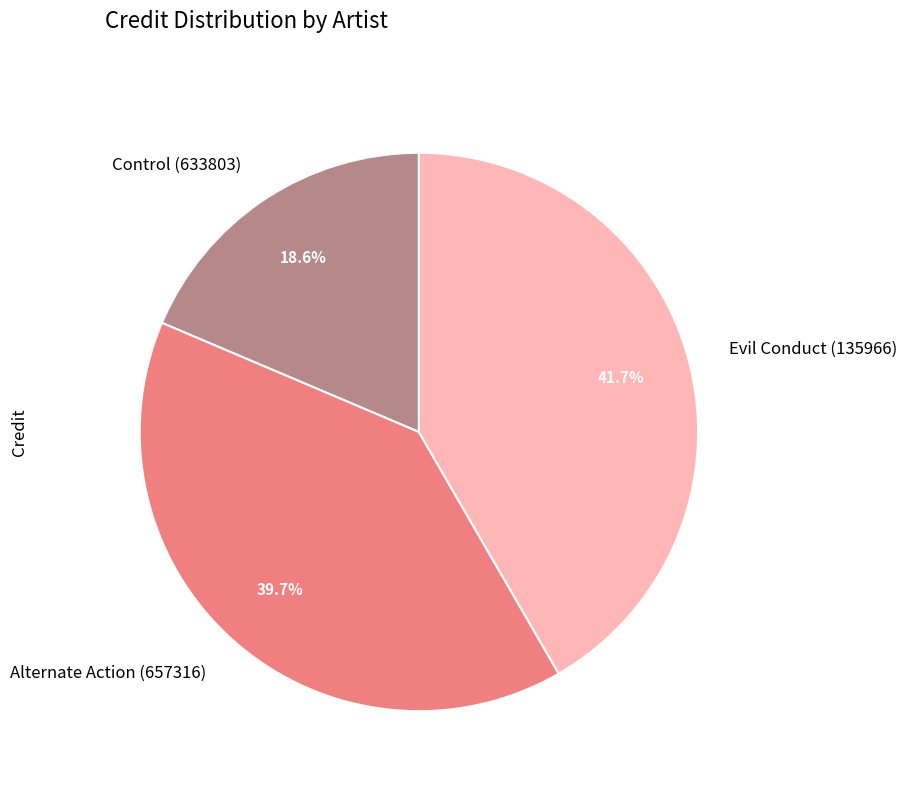

Is it true that Alternate Action (657316) is 52% of the pie?

False